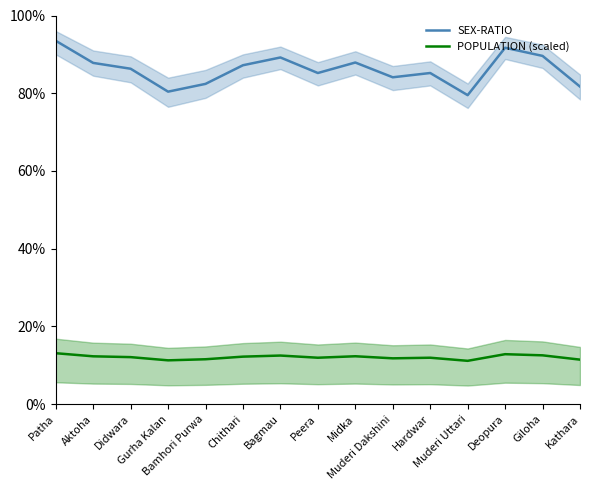

What is the approximate value of SEX-RATIO at Bamhori Purwa?

82.4